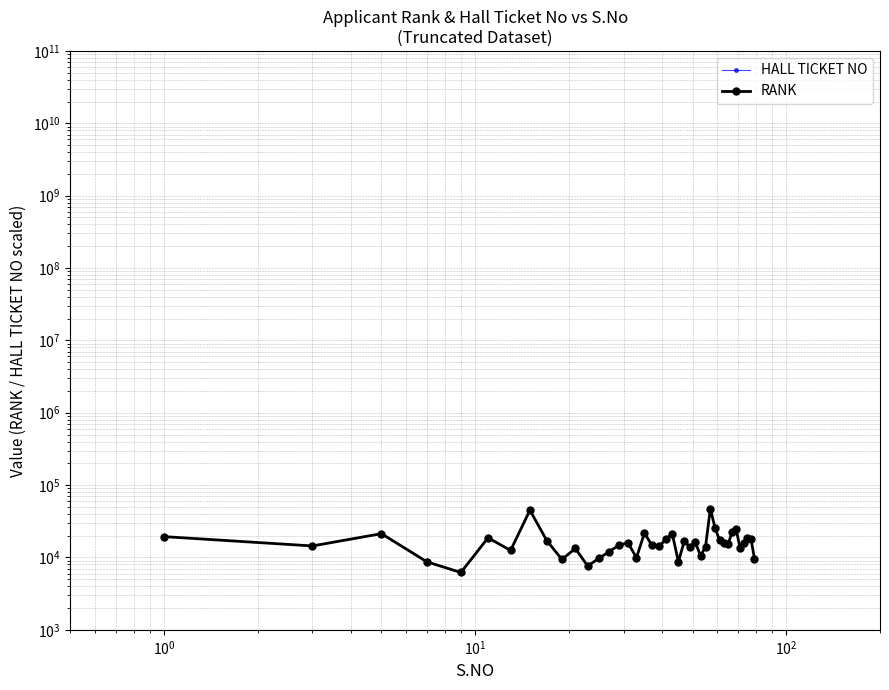

True or false: the data has more than 1 interior local peaks.

True